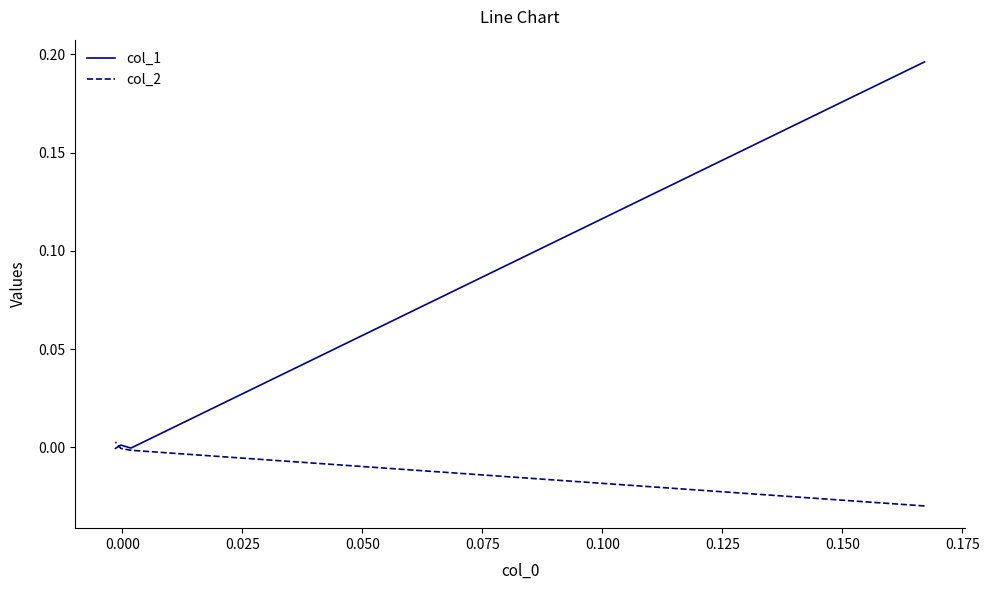

At 0.025, list the series in order from largest to smallest.

col_1, col_2